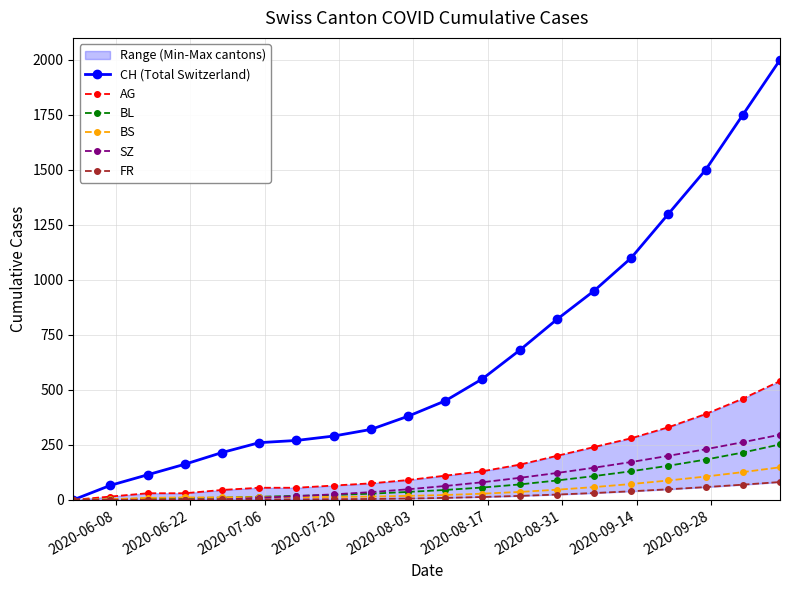

How many categories are shown in the chart?

20